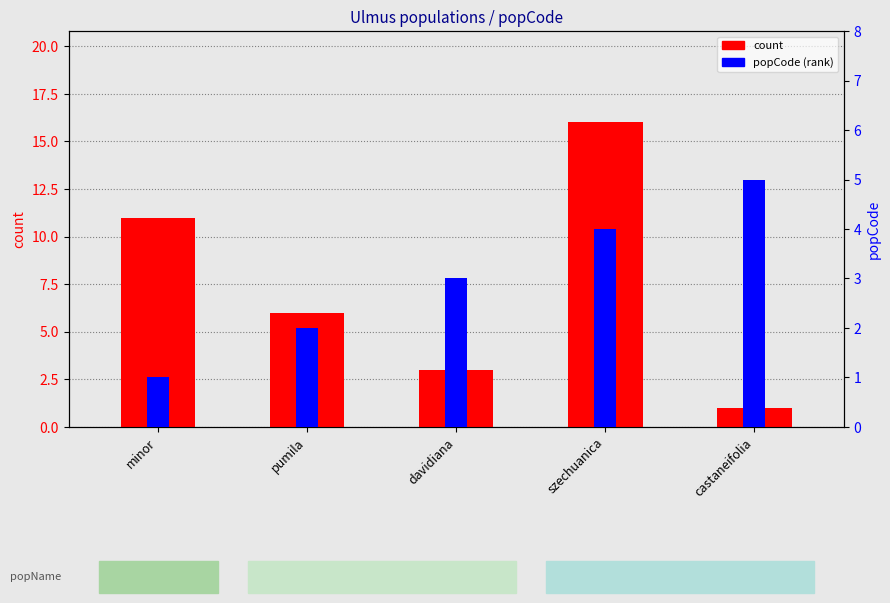

What is the average value of the count series?

7